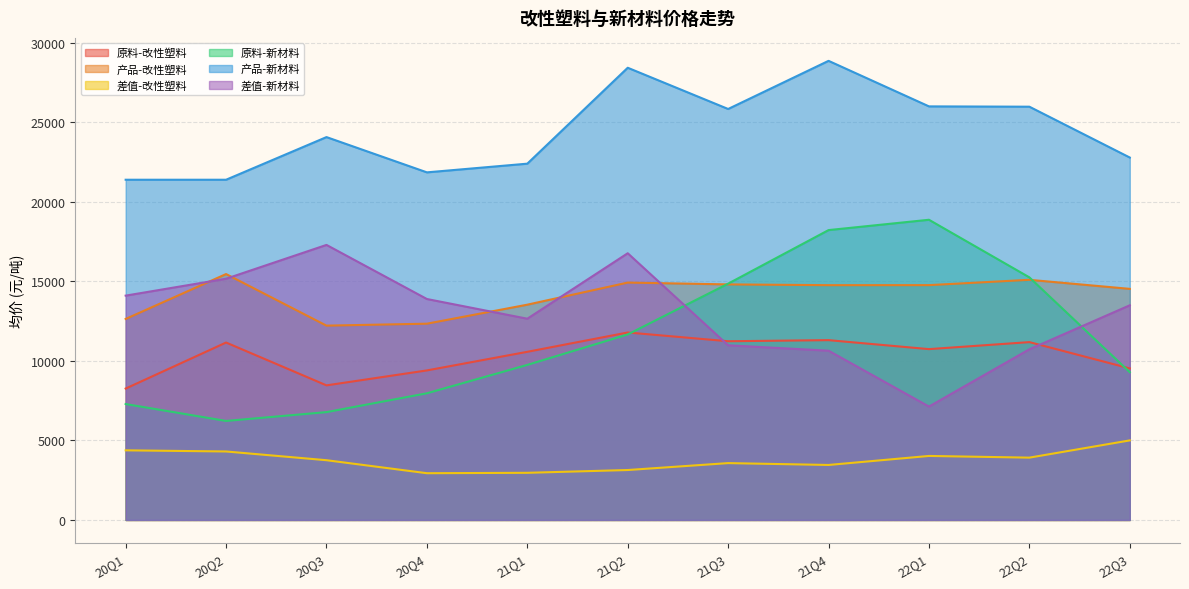

What is the minimum value for 产品-改性塑料?

12211.9